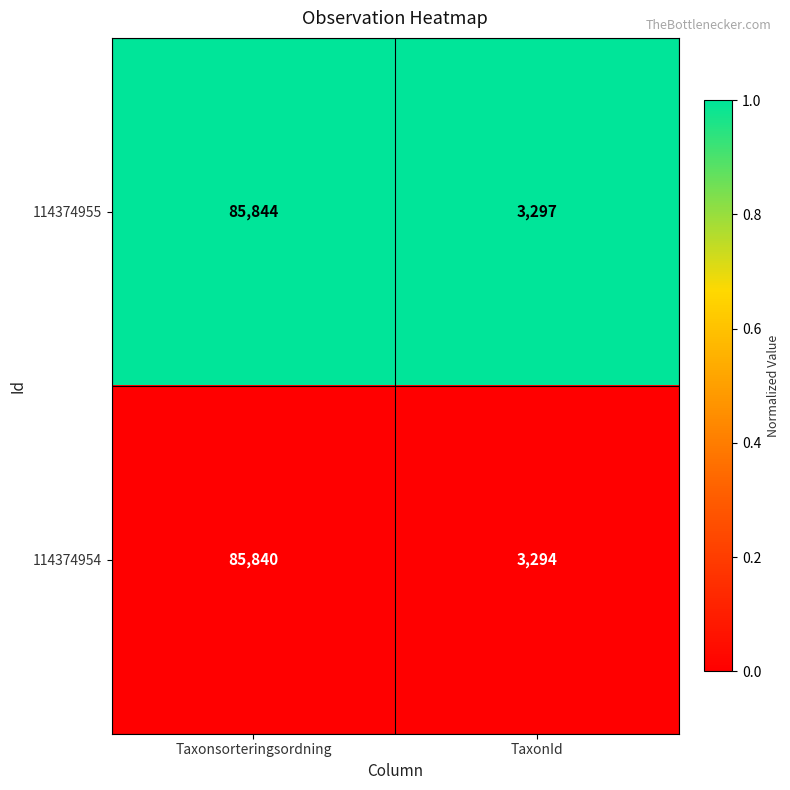

What is the total value across all series at Taxonsorteringsordning?

171684